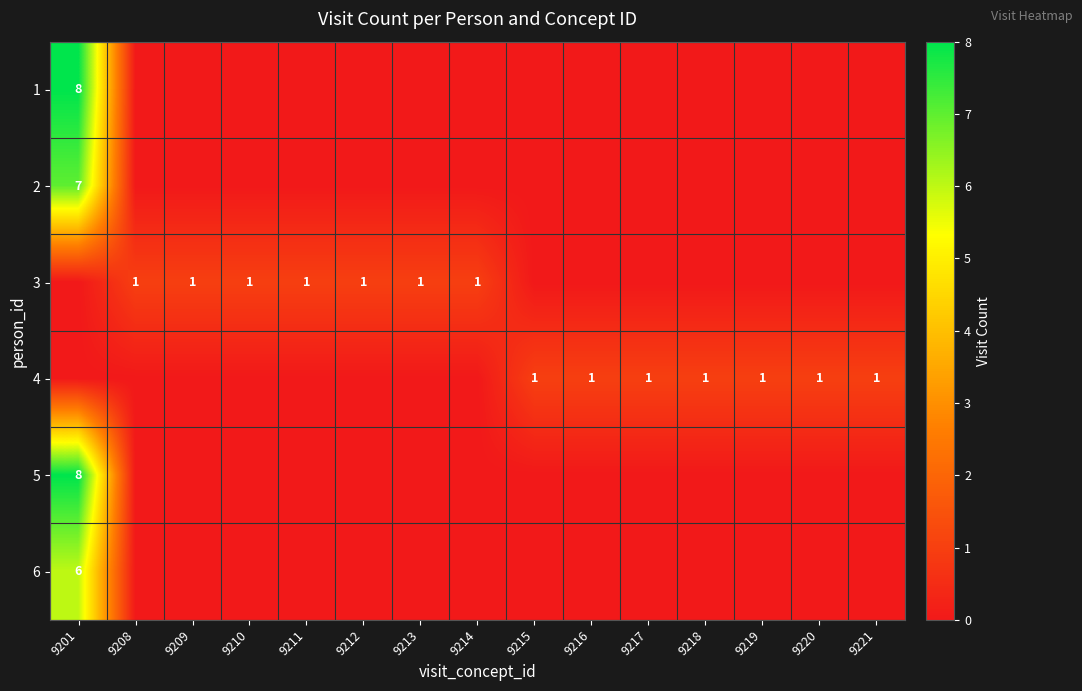

What is the difference between the maximum and minimum values in the 1 series?

8